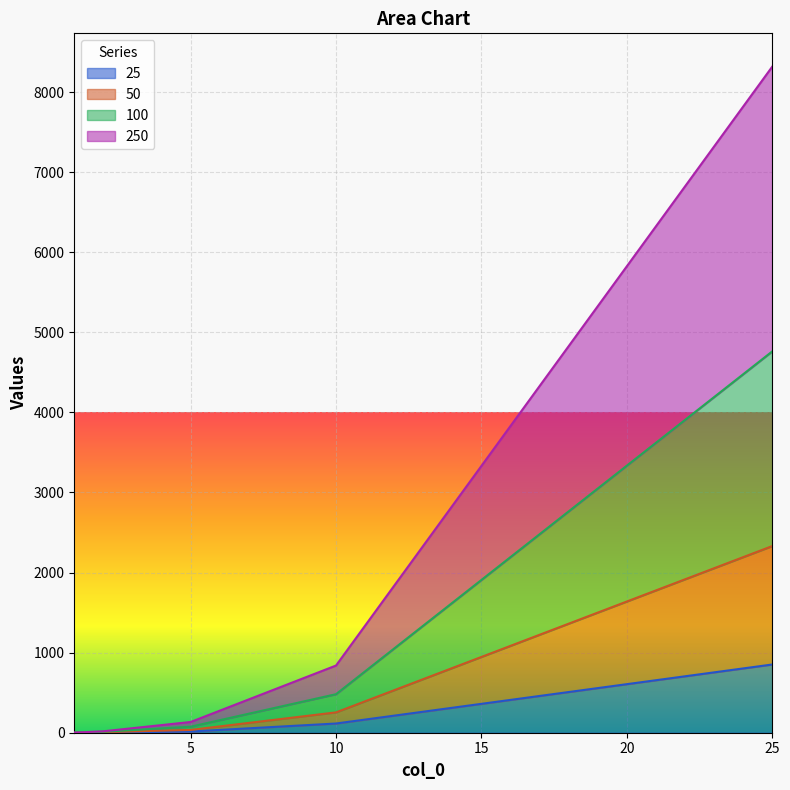

What is the value of the 25 point at the 5th from the left?

852